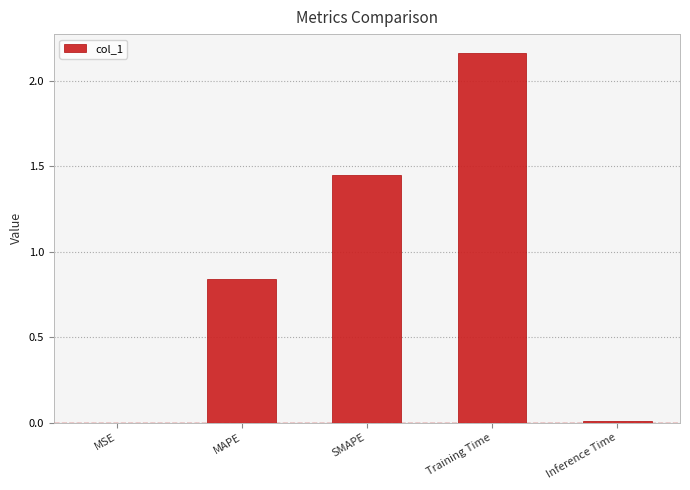

The chart shows a value of 3.4 at Training Time. True or false?

False